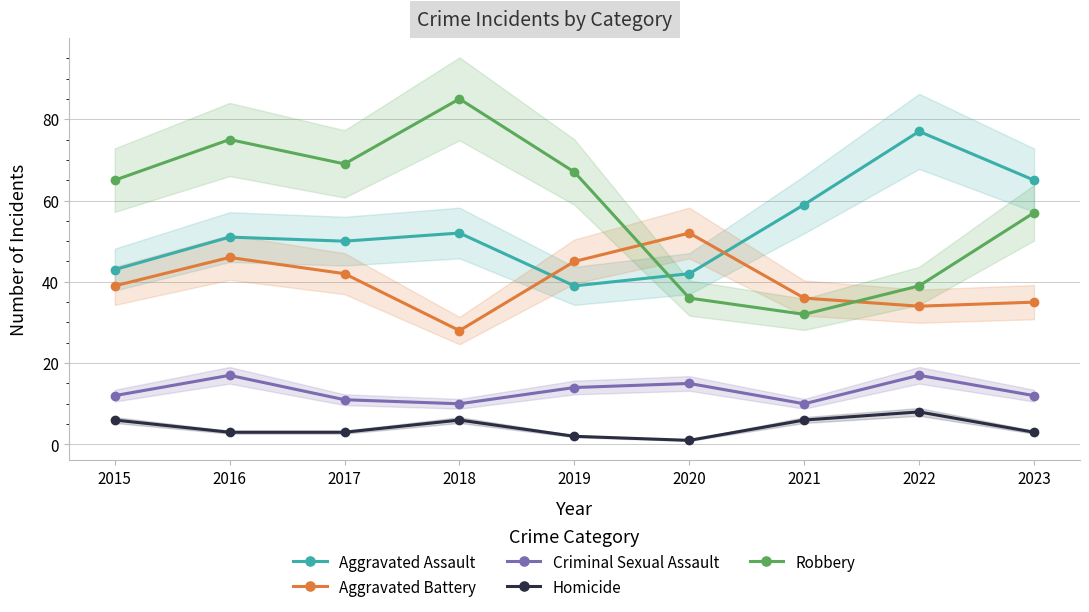

How many interior local valleys does the Criminal Sexual Assault series have?

2